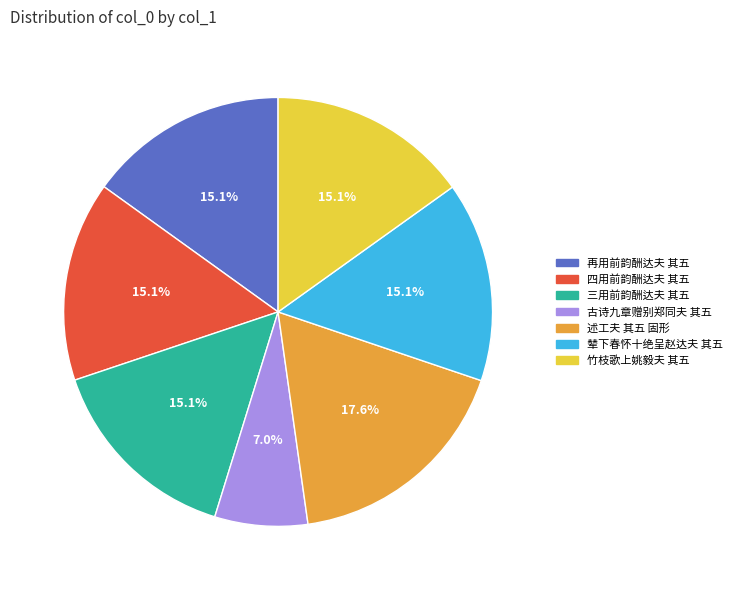

To the nearest percent, what portion does 竹枝歌上姚毅夫 其五 represent?

15%